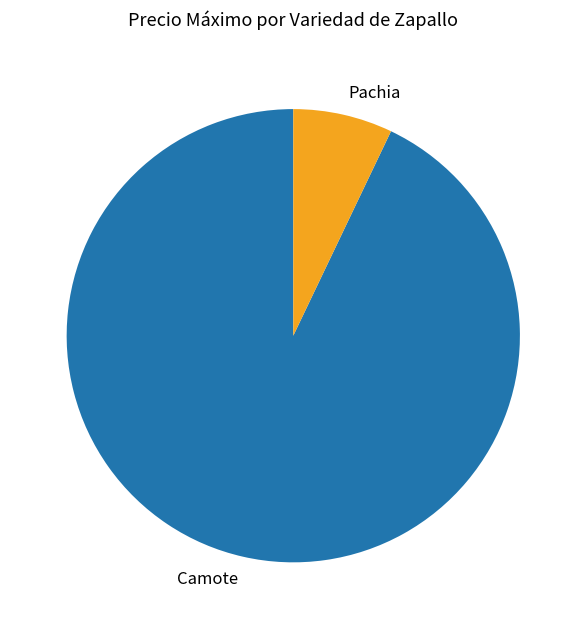

Combined, do Camote and Pachia account for over 50%?

Yes